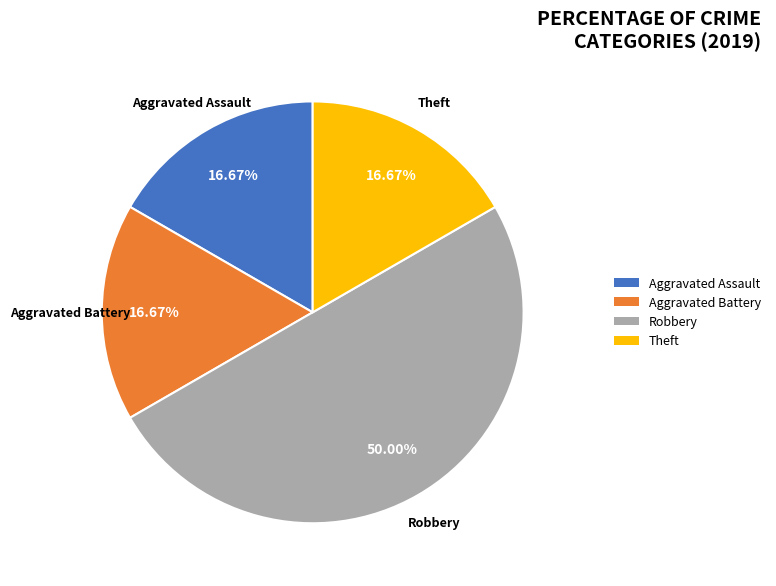

Do Aggravated Assault and Theft together represent more than half of the pie?

No